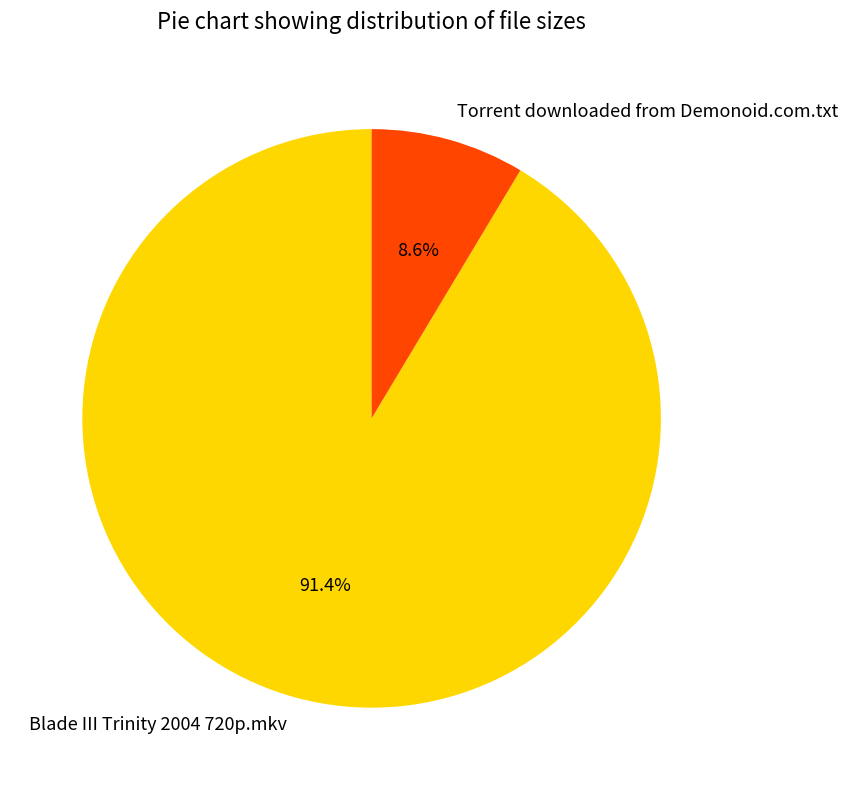

Which category accounts for the majority?

Blade III Trinity 2004 720p.mkv